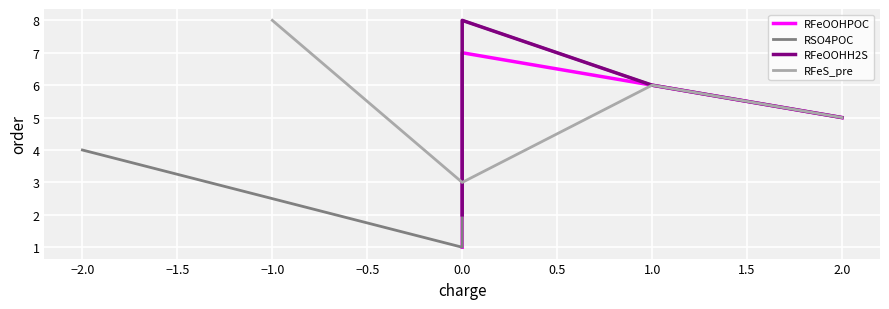

Rank the categories by RFeS_pre value from lowest to highest.

0.0, 2.0, 1.0, −1.0